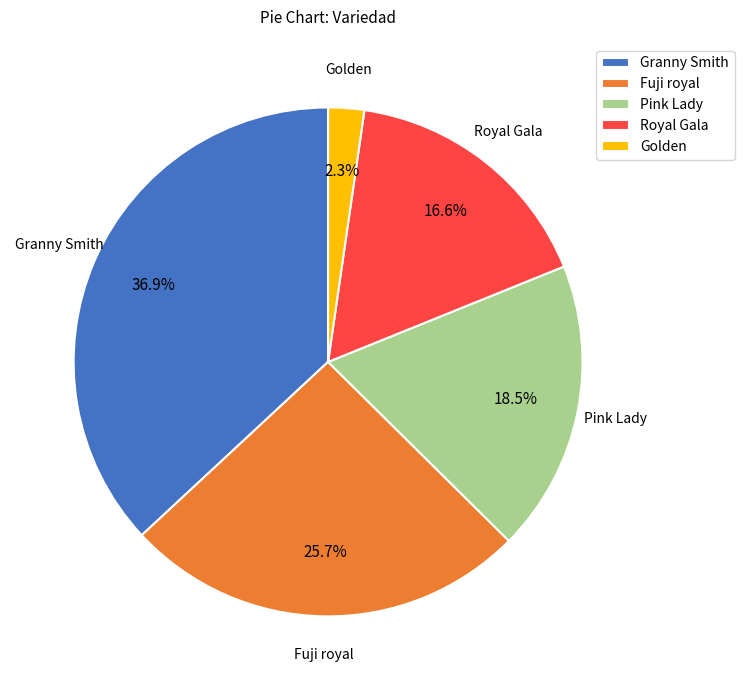

Count the number of slices in the pie.

5